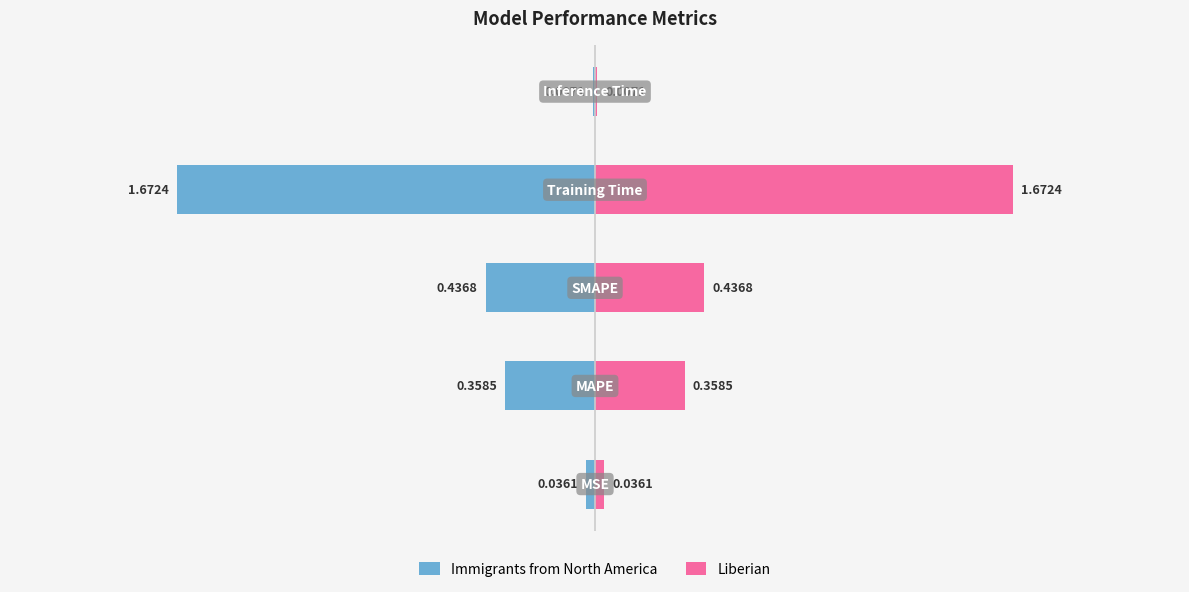

What is the maximum value shown in the chart?

1.7